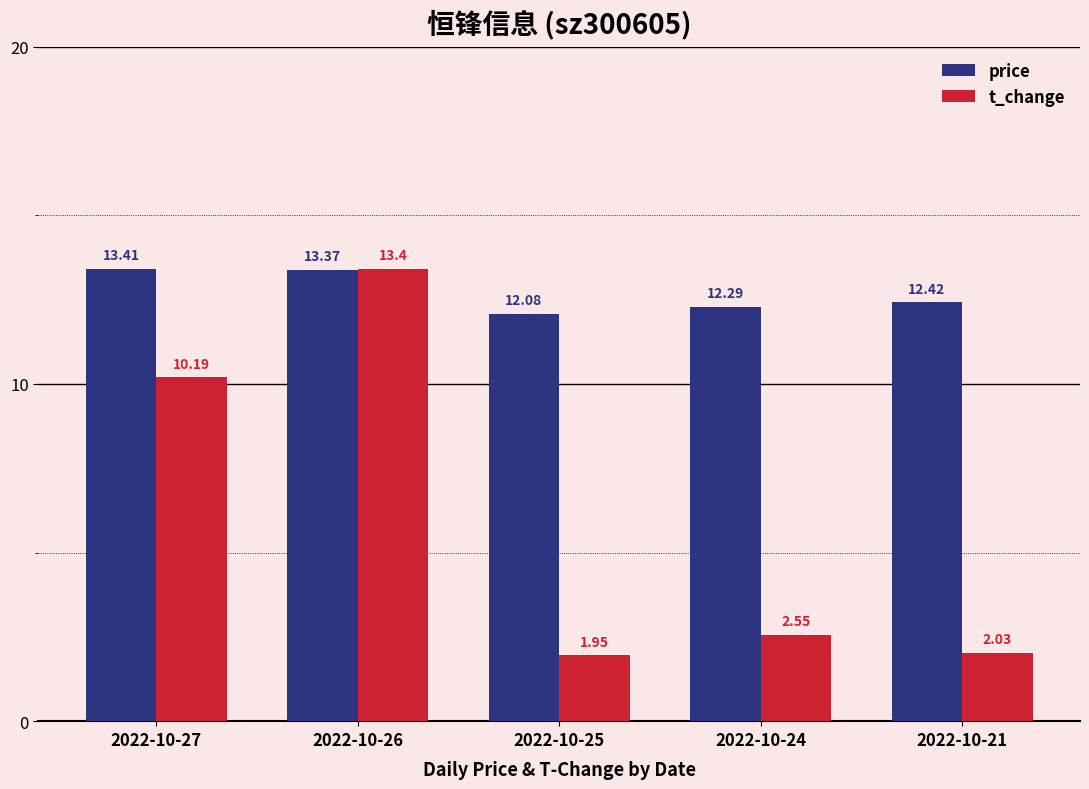

What is the difference between the maximum and minimum values in the price series?

1.3